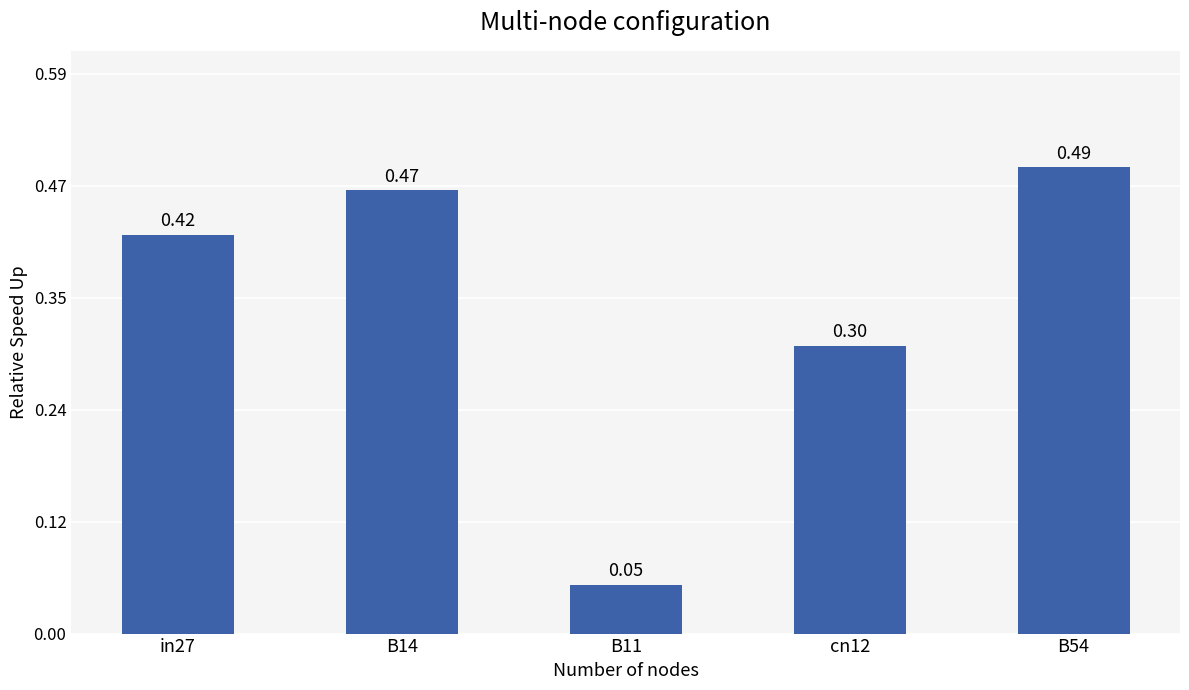

What is the sum of all values?

1.7